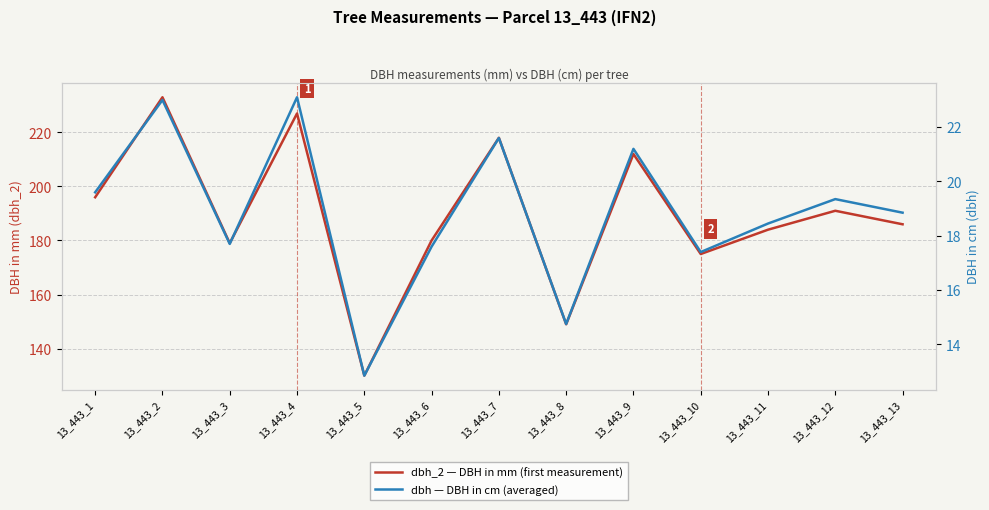

Reading left to right, list all the values displayed in this chart.

dbh_2 — DBH in mm (first measurement): 13_443_1=196.0	13_443_2=233.0	13_443_3=179.0	13_443_4=227.0	13_443_5=130.0	13_443_6=180.0	13_443_7=218.0	13_443_8=149.0	13_443_9=212.0	13_443_10=175.0	13_443_11=184.0	13_443_12=191.0	13_443_13=186.0
dbh — DBH in cm (averaged): 13_443_1=19.6	13_443_2=23.0	13_443_3=17.7	13_443_4=23.1	13_443_5=12.8	13_443_6=17.6	13_443_7=21.6	13_443_8=14.8	13_443_9=21.2	13_443_10=17.4	13_443_11=18.4	13_443_12=19.4	13_443_13=18.9